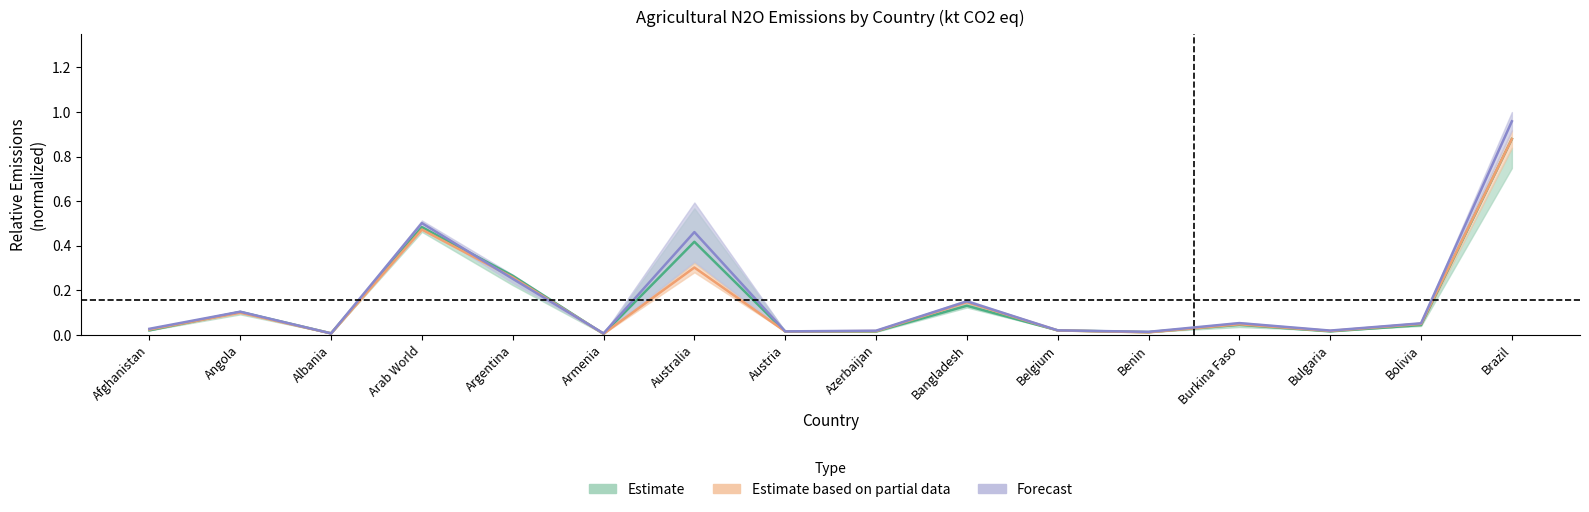

Reading right to left, list all the values displayed in this chart.

2005: 0.9	0.0	0.0	0.0	0.0	0.0	0.1	0.0	0.0	0.4	0.0	0.3	0.5	0.0	0.1	0.0
2006: 0.9	0.0	0.0	0.0	0.0	0.0	0.1	0.0	0.0	0.3	0.0	0.3	0.5	0.0	0.1	0.0
2008: 1.0	0.1	0.0	0.1	0.0	0.0	0.2	0.0	0.0	0.5	0.0	0.3	0.5	0.0	0.1	0.0